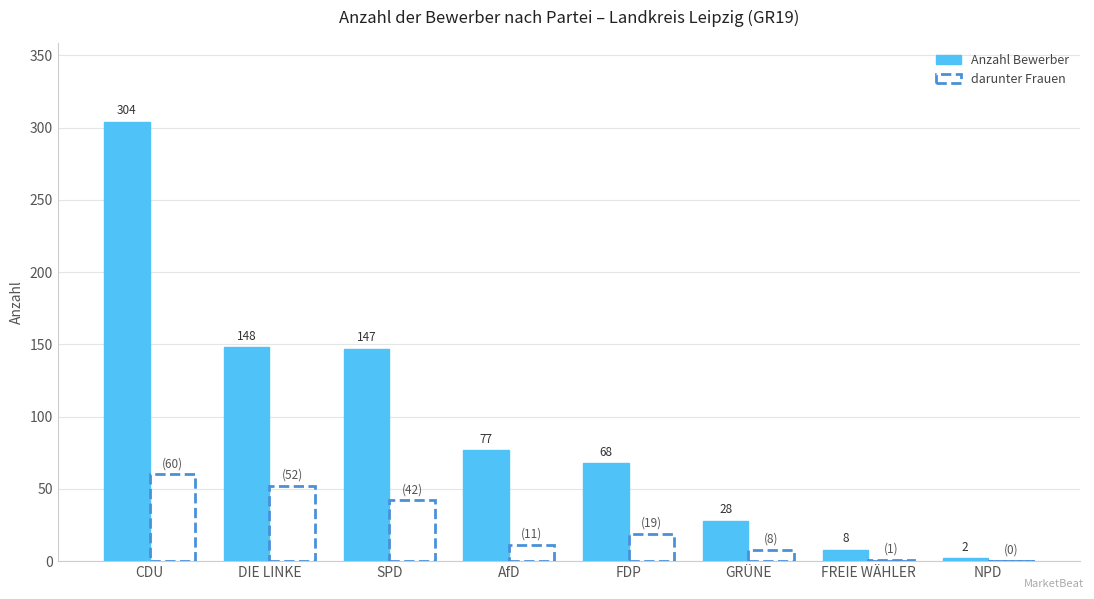

What are all the series names shown in the legend?

Anzahl Bewerber, darunter Frauen